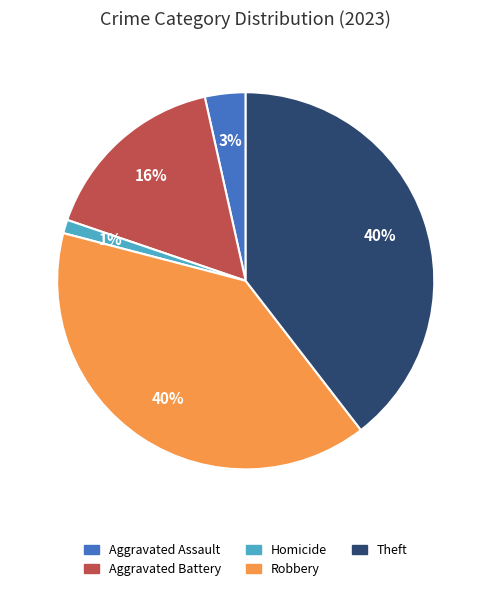

To the nearest percent, what is the average slice percentage?

20%